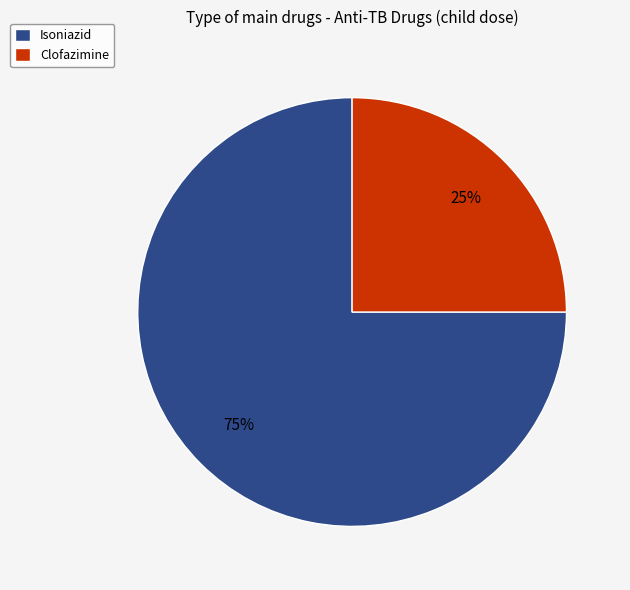

Rank the categories by value from highest to lowest.

Isoniazid, Clofazimine